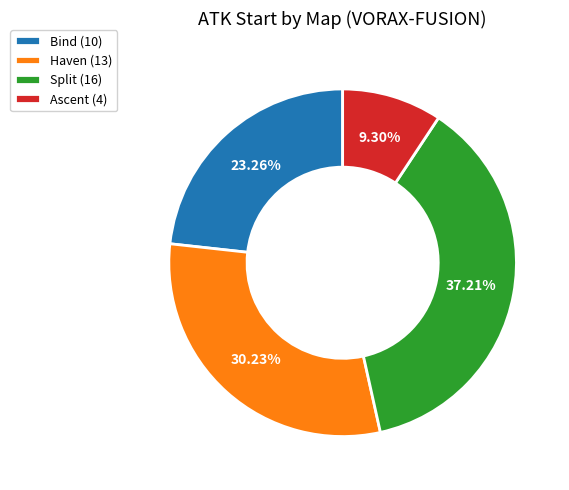

Does any single category account for the majority?

No